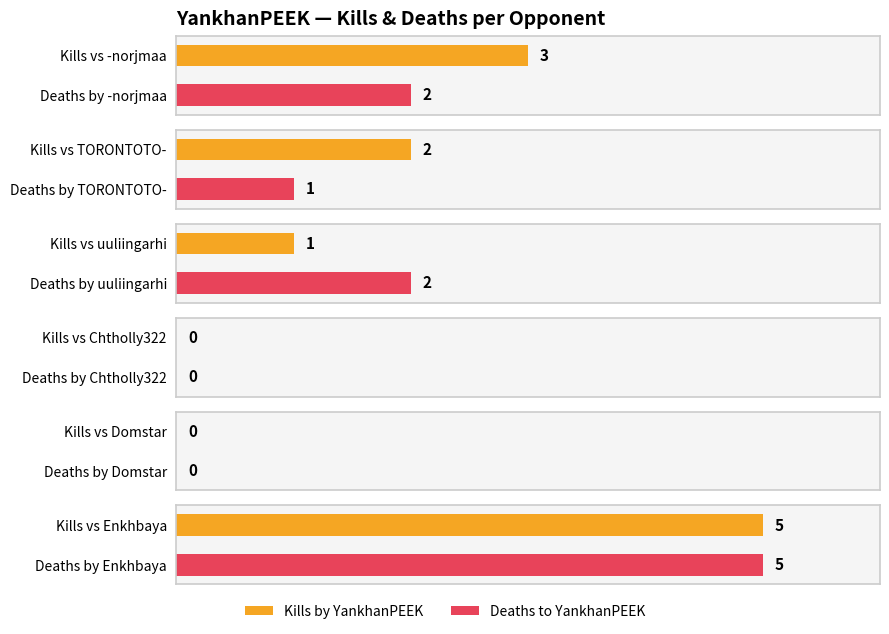

Reading right to left, transcribe all the data shown in this chart.

Kills by YankhanPEEK: 5	0	0	1	2	3
Deaths to YankhanPEEK: 5	0	0	2	1	2